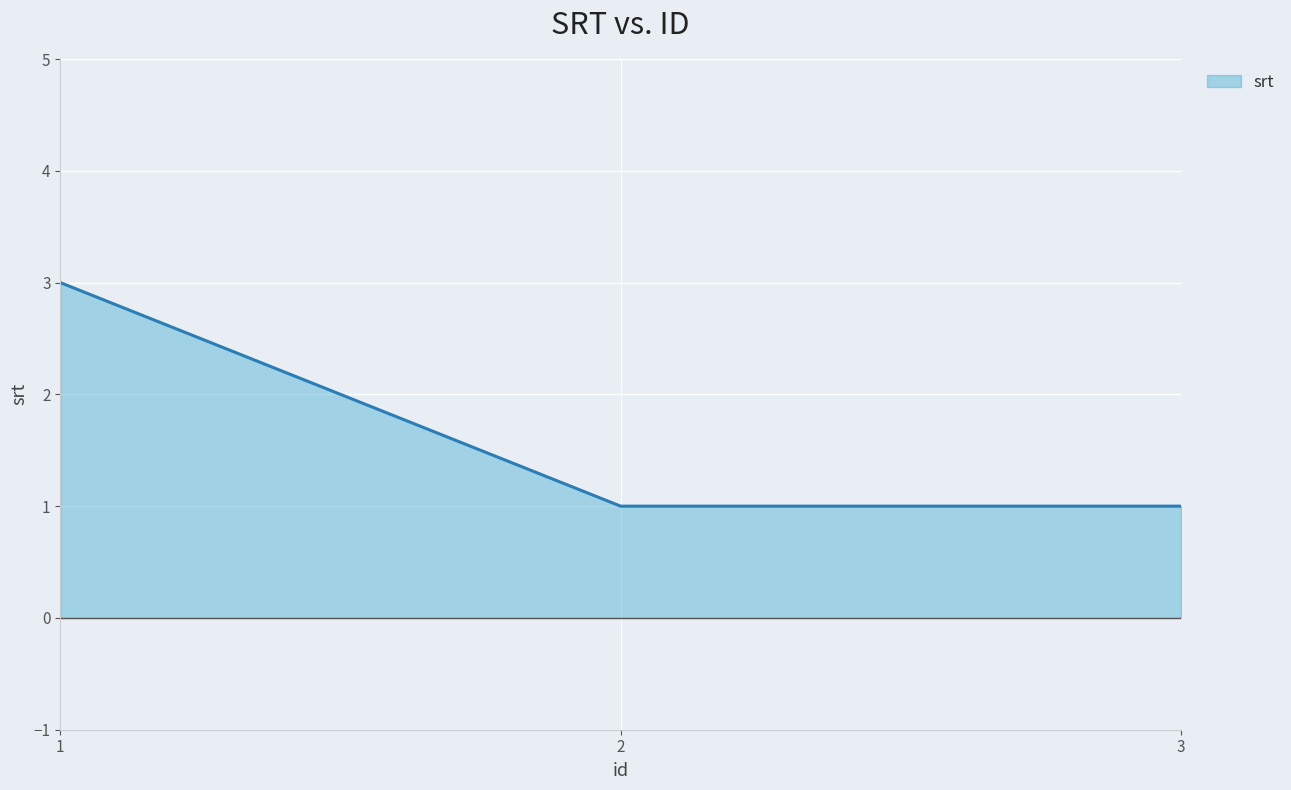

How many lines are shown in the chart?

1